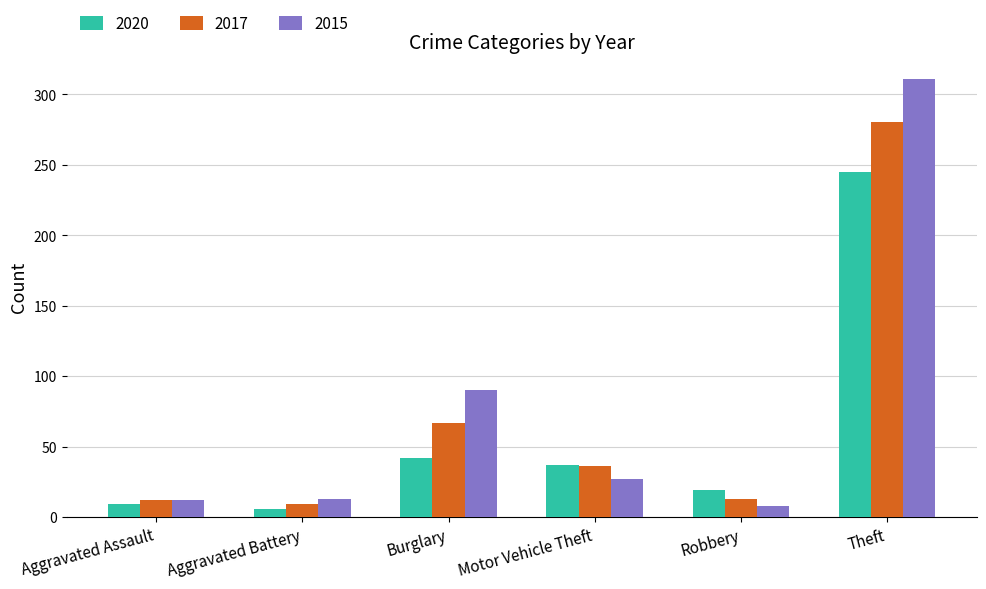

Which series changed the most between Motor Vehicle Theft and Theft?

2015